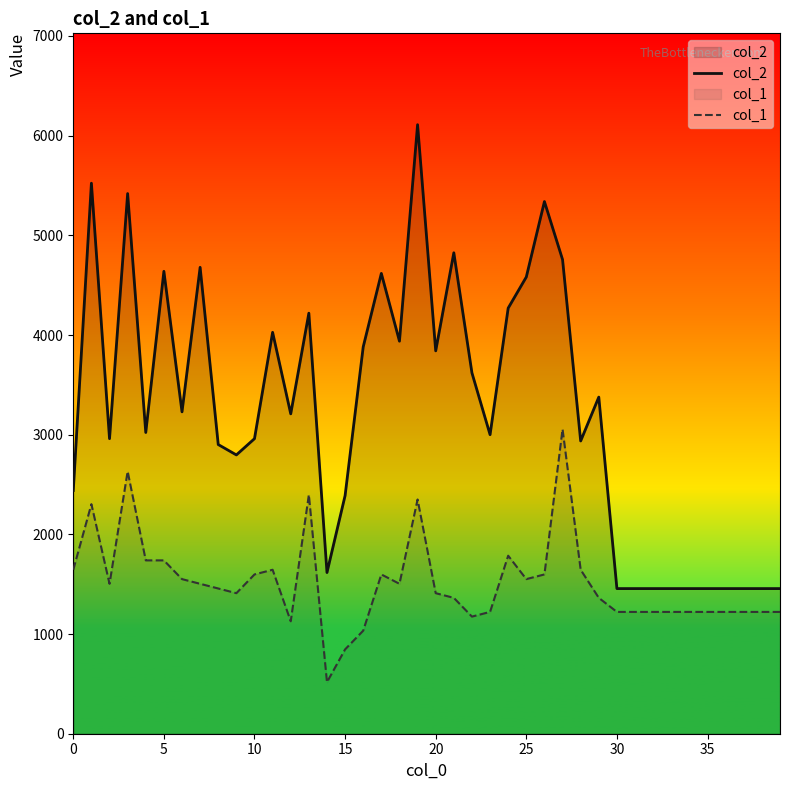

Between 20 and 35, which series saw the biggest shift?

col_2